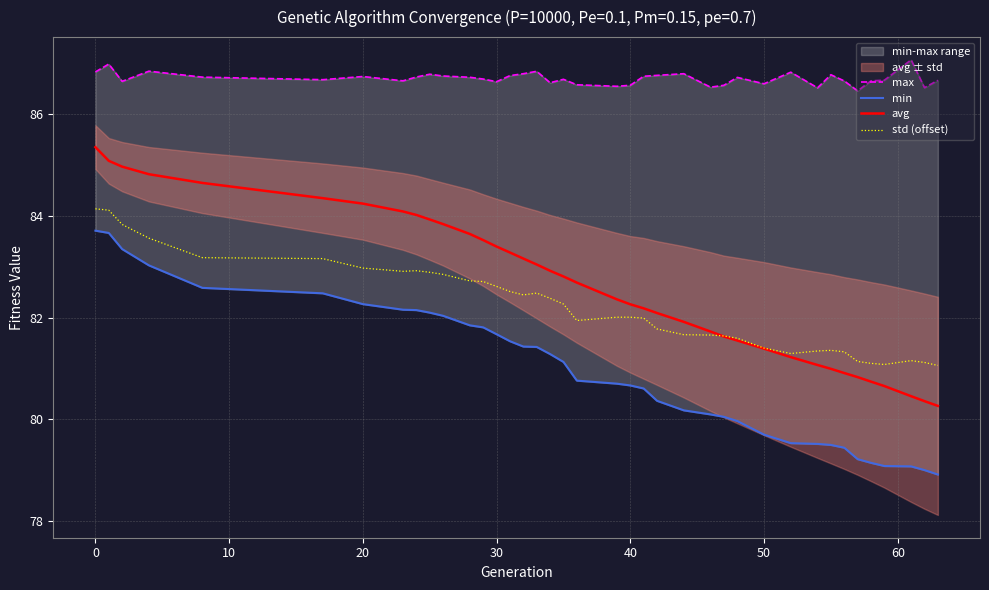

The value of std (offset) at 30 is 82.6. True or false?

True